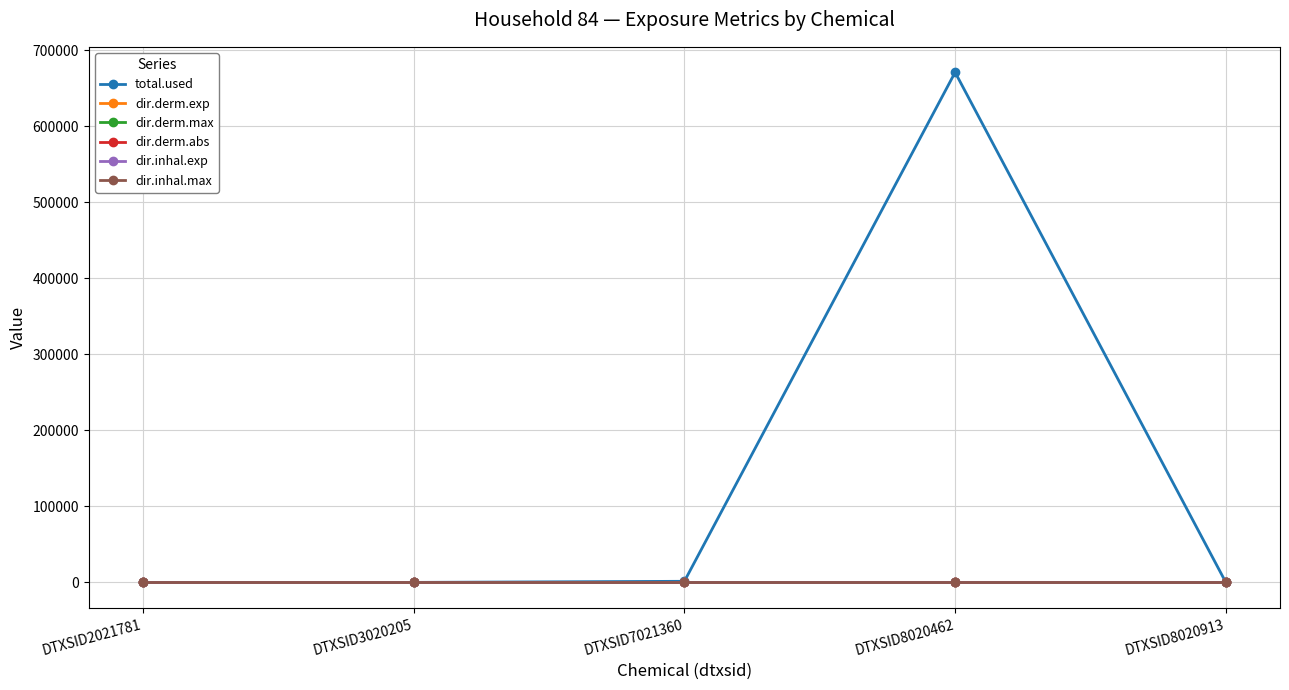

True or false: total.used has a value of 0.0 at DTXSID3020205.

True